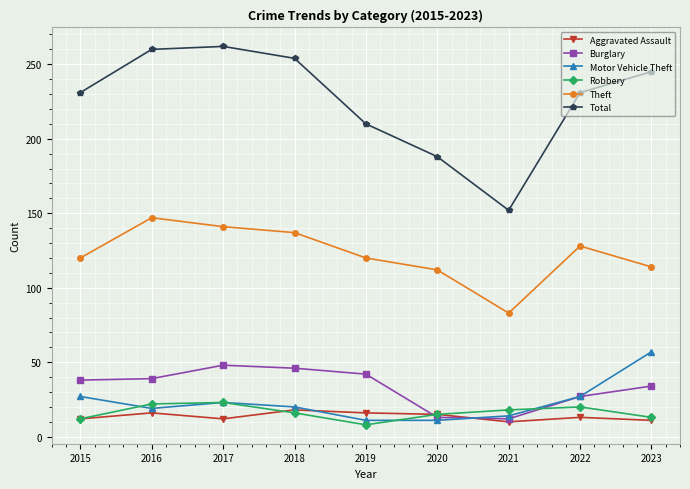

How many data points does each series have?

9